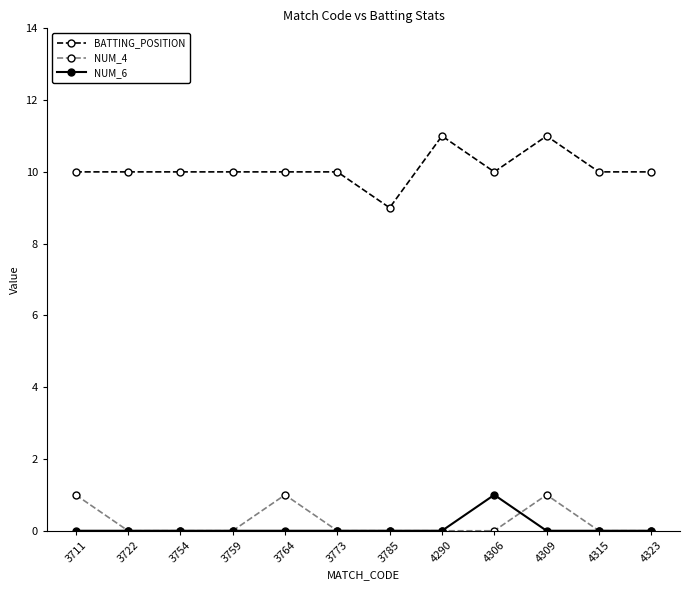

At which category is the sum across all series the highest?

4309